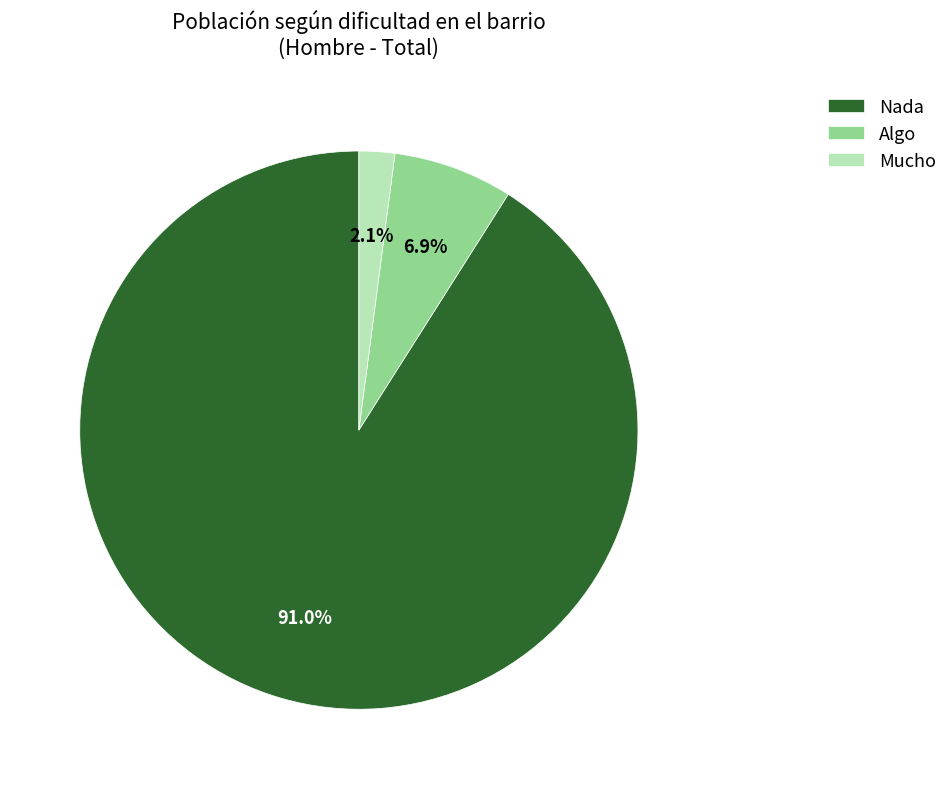

Which category has the smallest portion of the pie?

Mucho